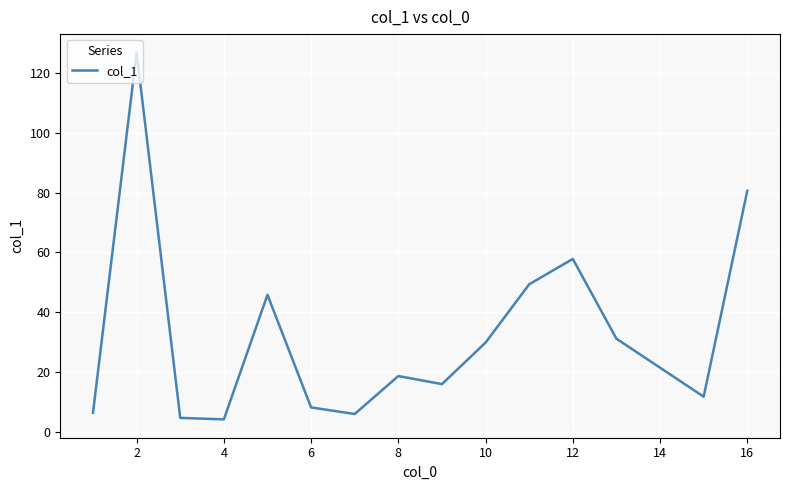

What is the smallest value displayed?

4.1